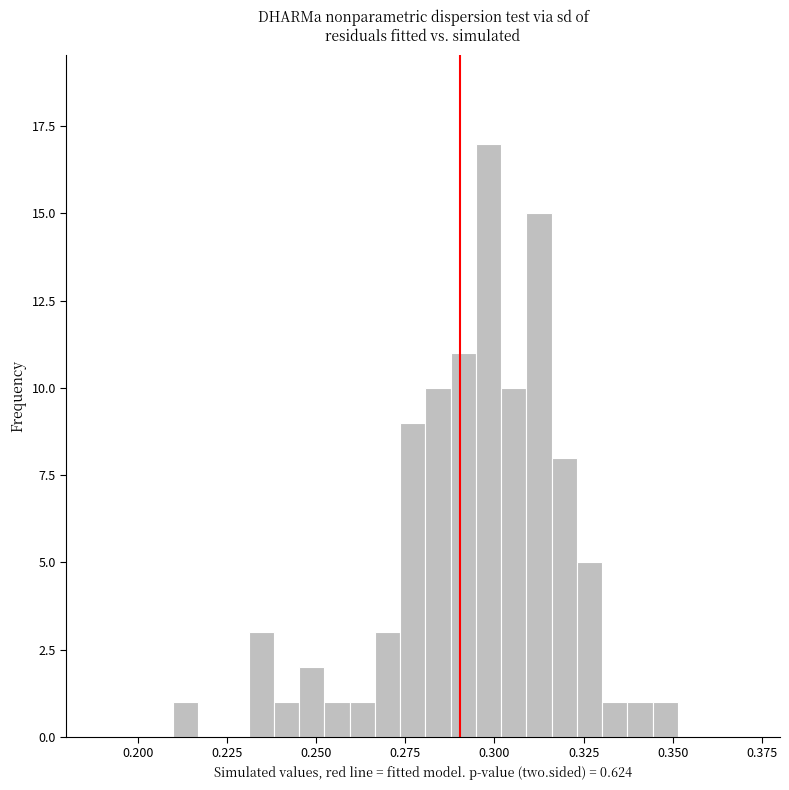

Read against the x-axis, roughly where is the centre of the tallest bar?

0.300